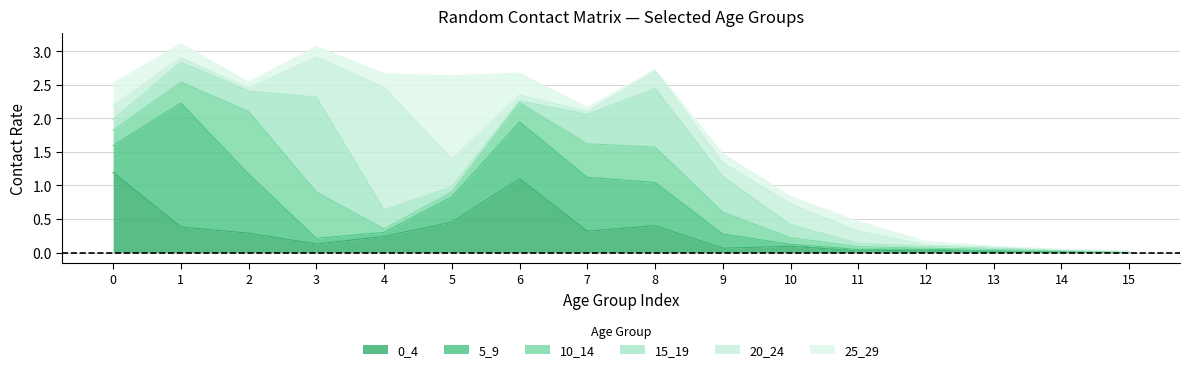

Which label corresponds to the largest value in the chart?

1